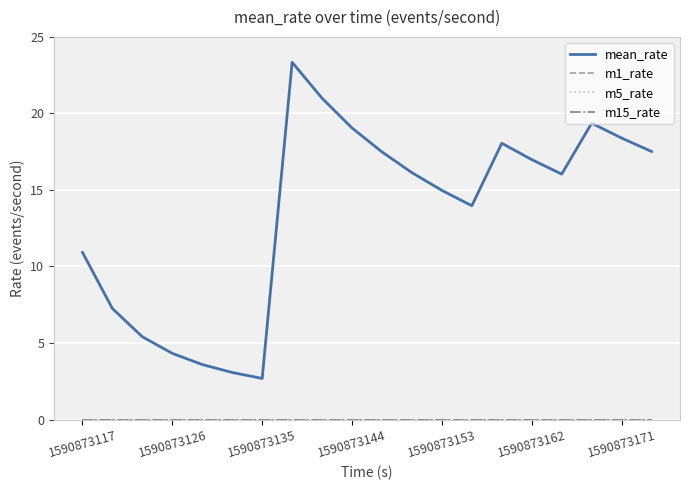

Does the chart have visible grid lines?

Yes